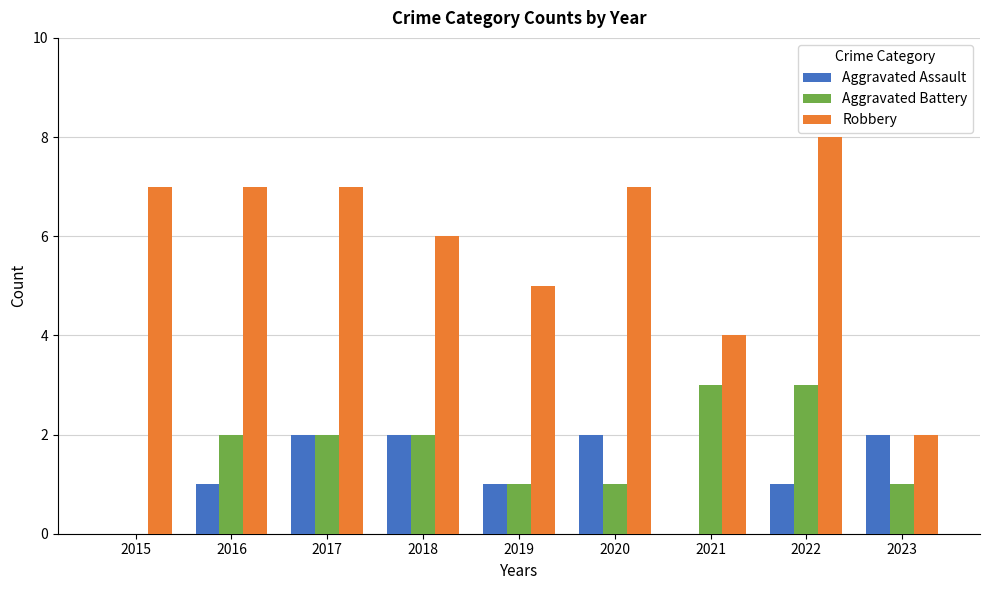

What is the sum of all Aggravated Assault values?

11